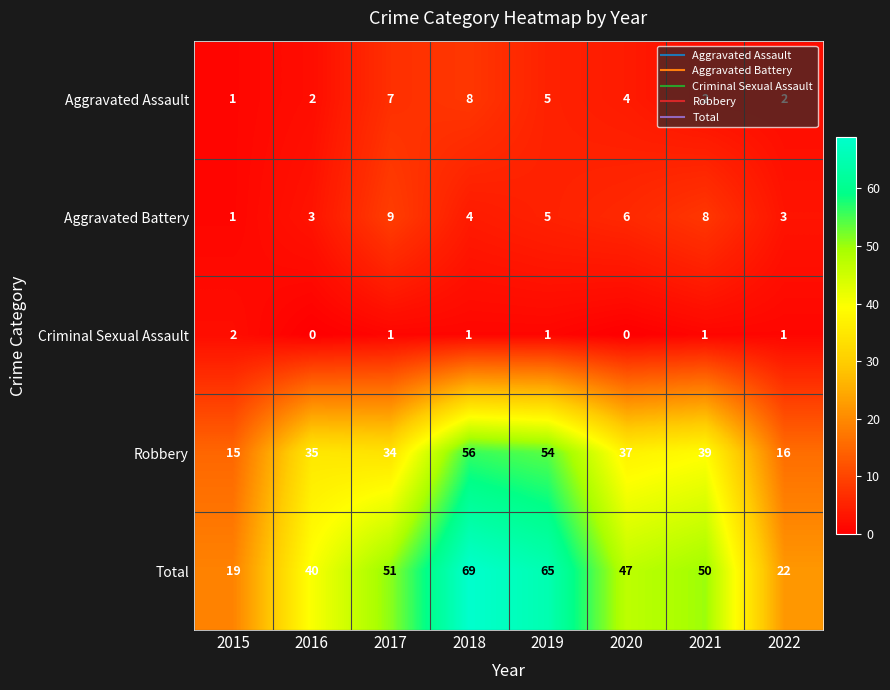

What is the maximum value shown in the chart?

69